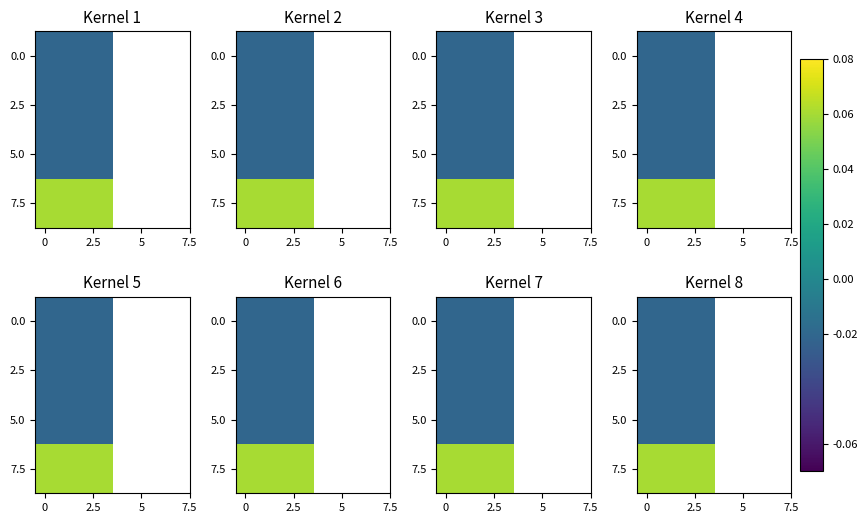

What is the greatest value displayed?

0.1